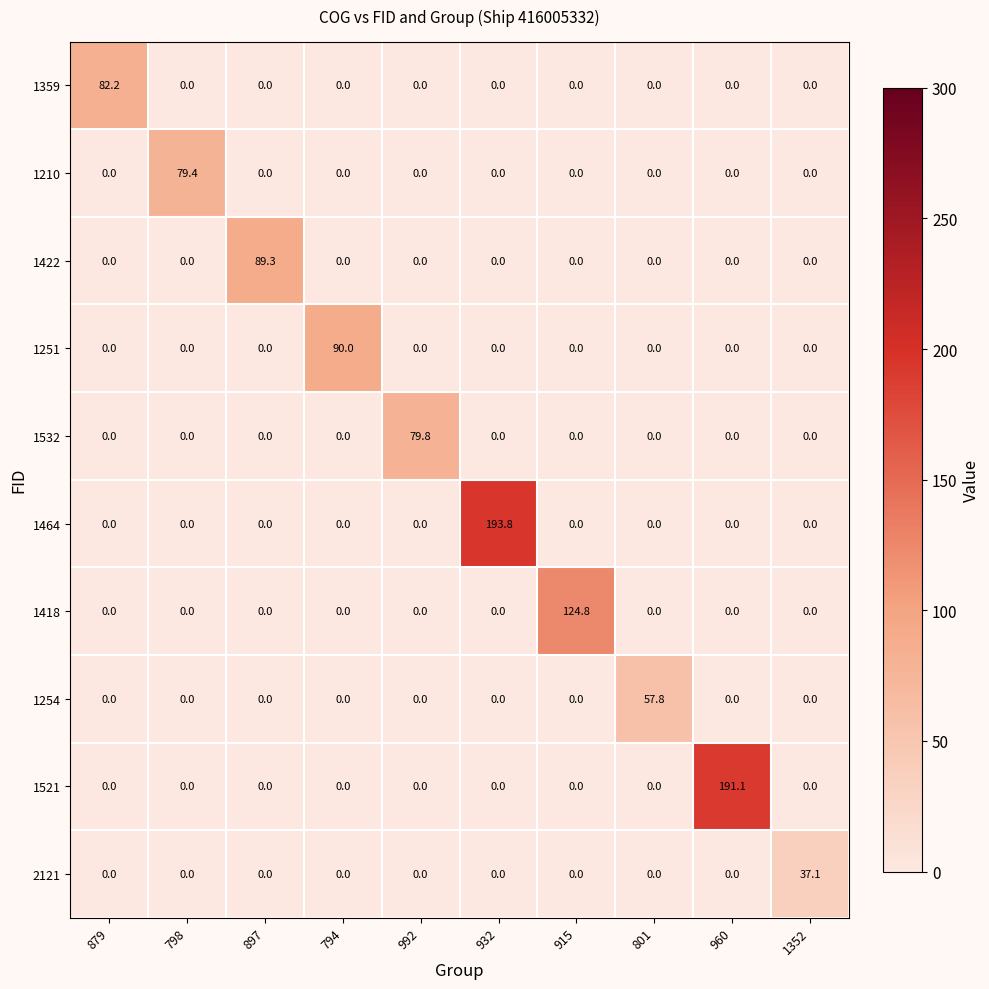

What is the sum of all 1521 values?

191.1